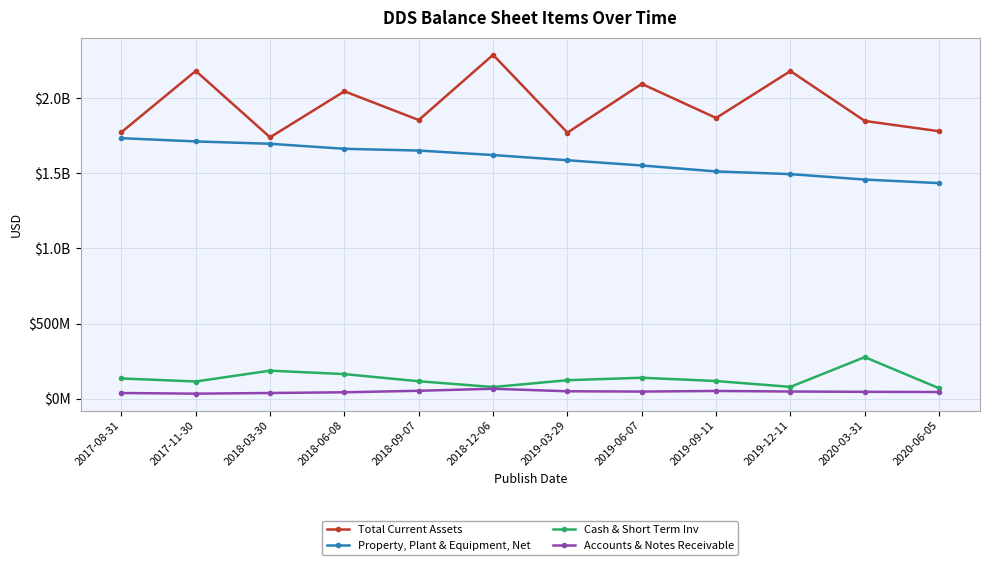

Which series has the largest total across all categories?

Total Current Assets